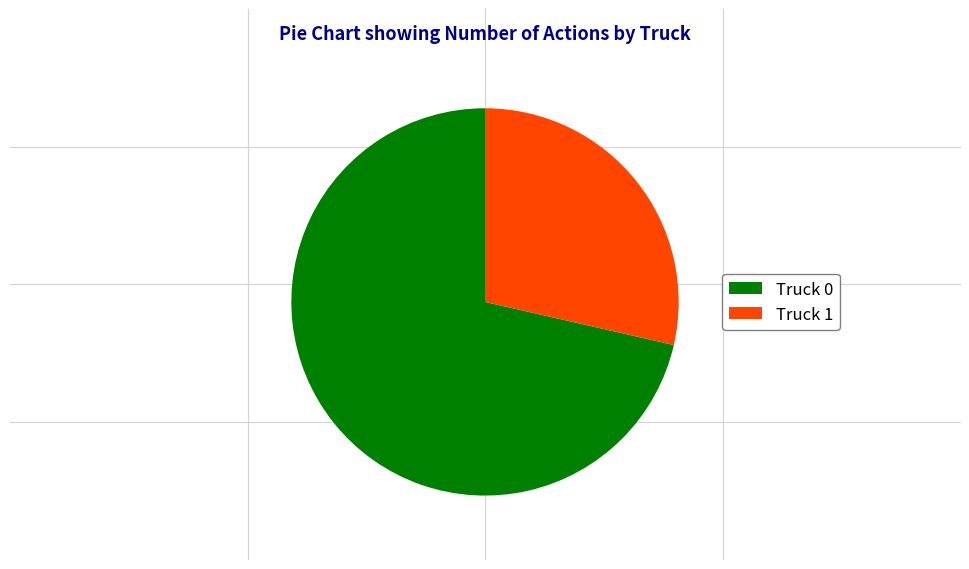

Approximately how many times larger is the value at Truck 1 compared to Truck 0?

0.4